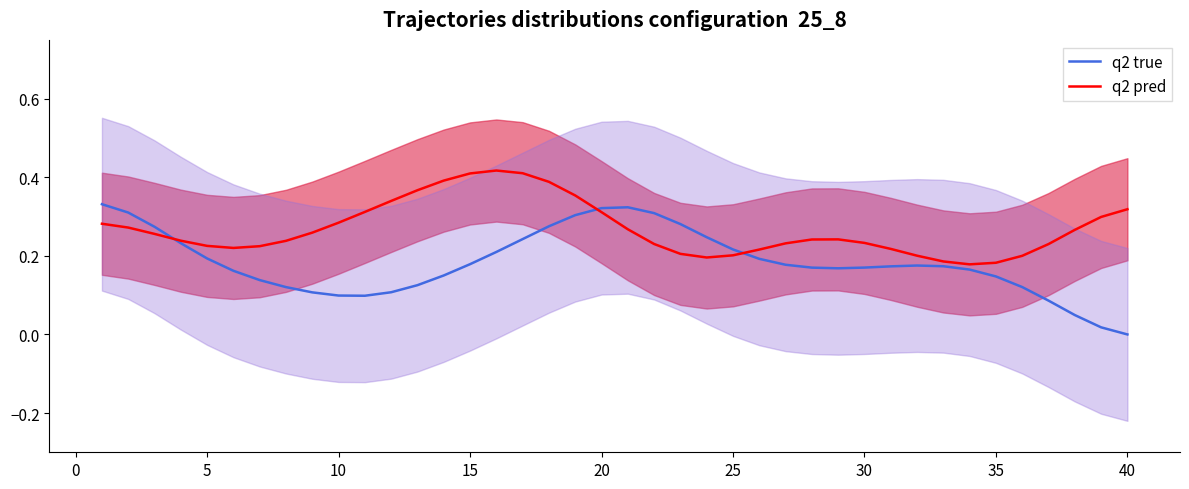

Does the chart have visible grid lines?

No